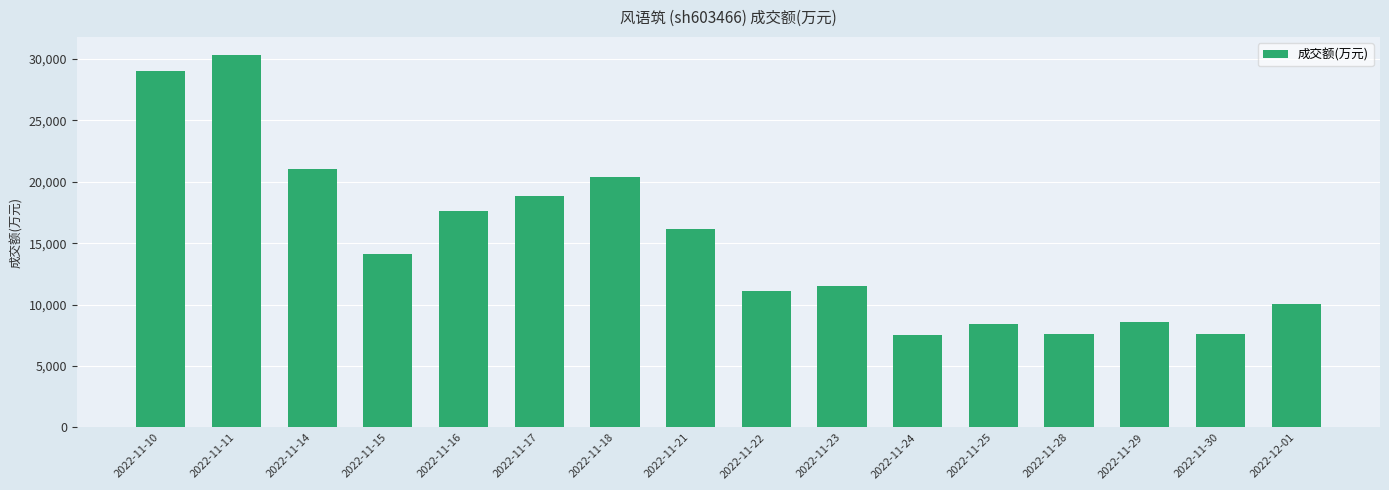

Does the chart contain stacked bars?

No